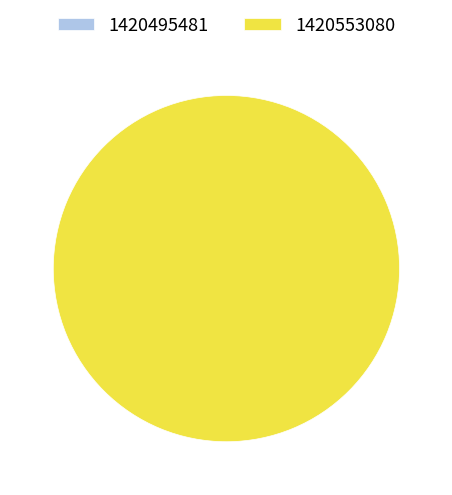

What is the change in value from 1420495481 to 1420553080?

+1